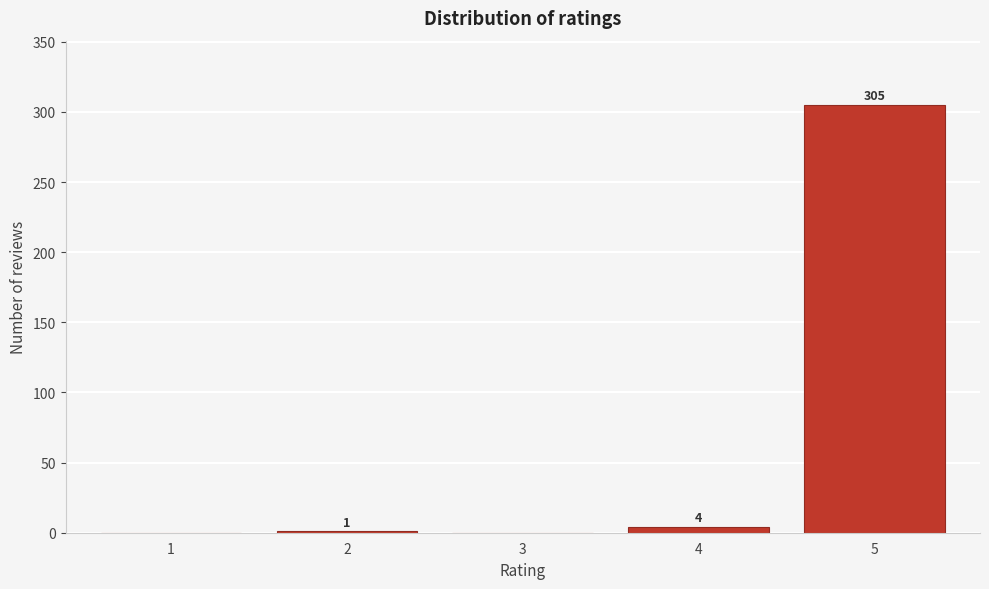

Reading left to right, extract all data points from this chart.

1=0	2=1	3=0	4=4	5=305